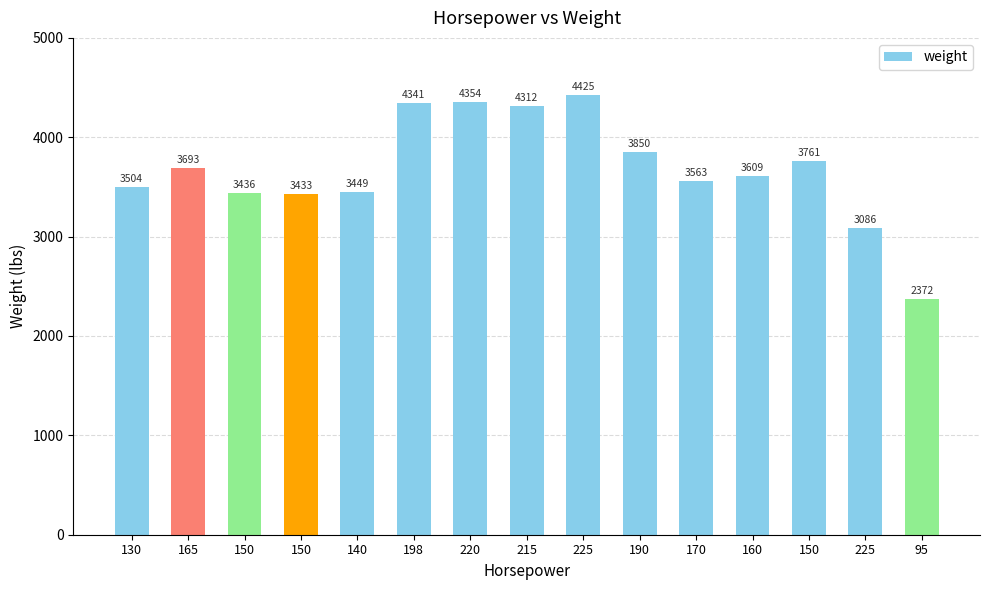

Which category has the highest value across all series?

225